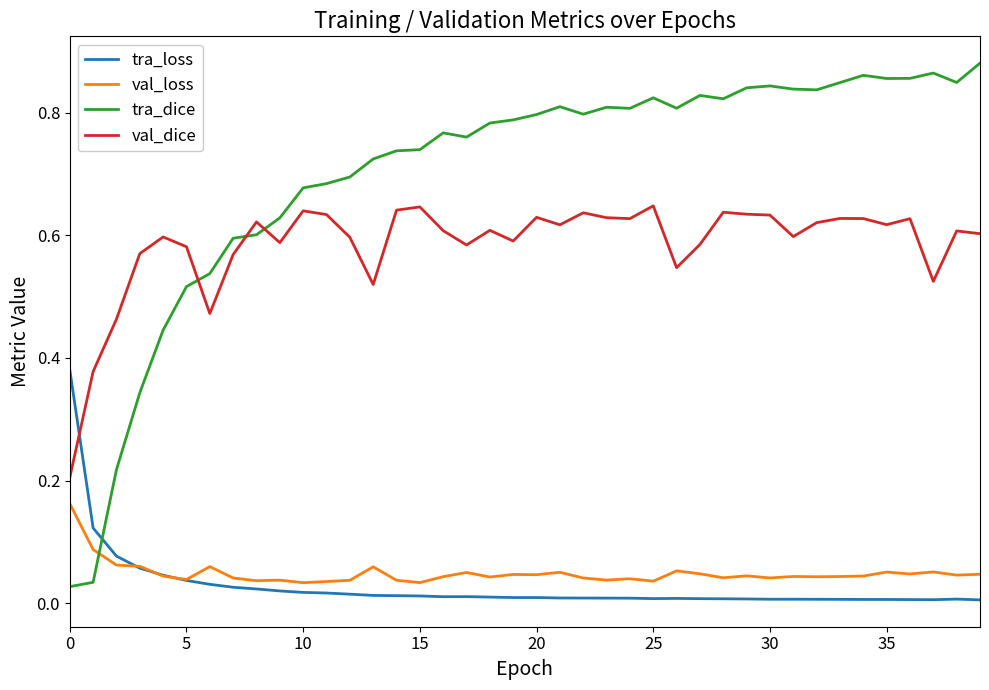

List the series in order of their peak value, highest first.

tra_dice, val_dice, tra_loss, val_loss